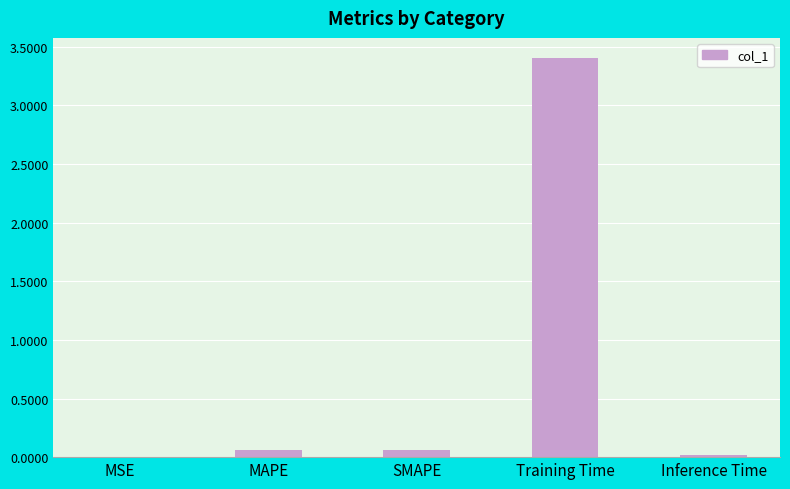

What is the sum of all values?

3.5